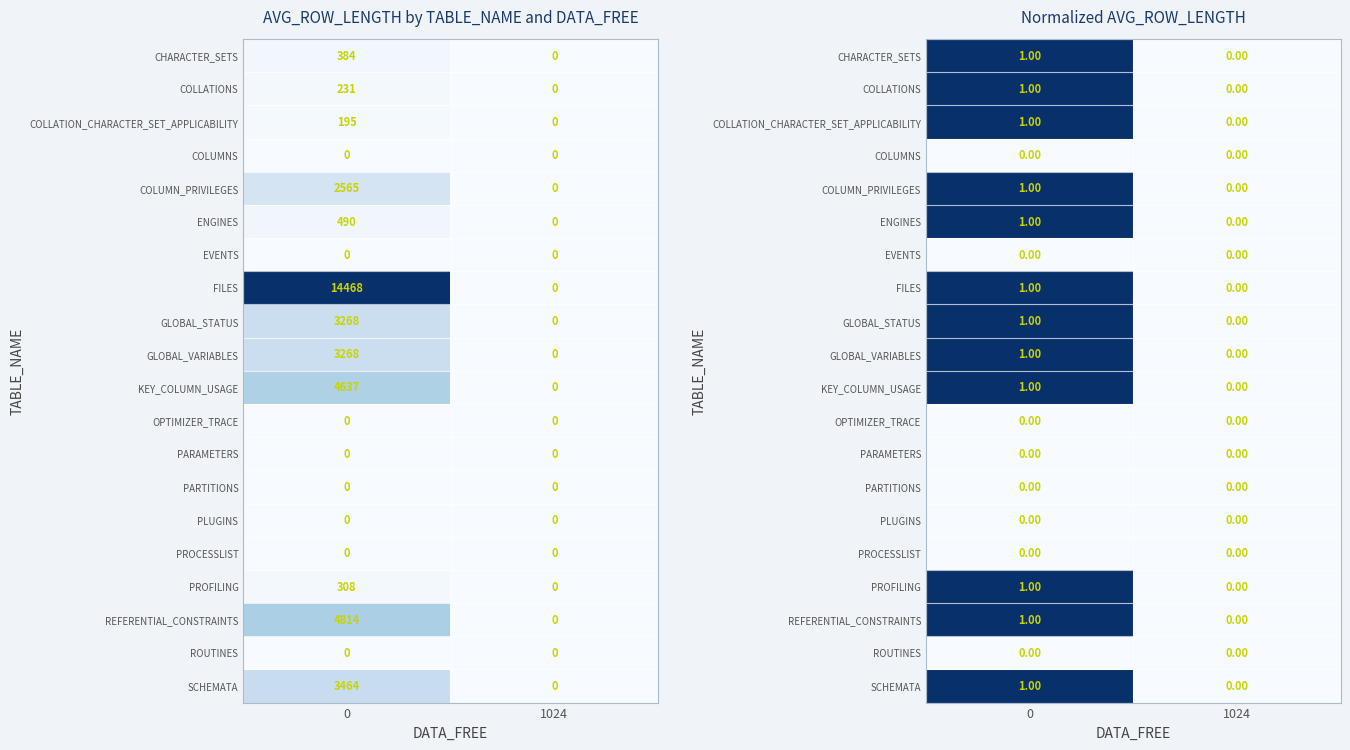

What is the difference between the highest and lowest values at 0?

1